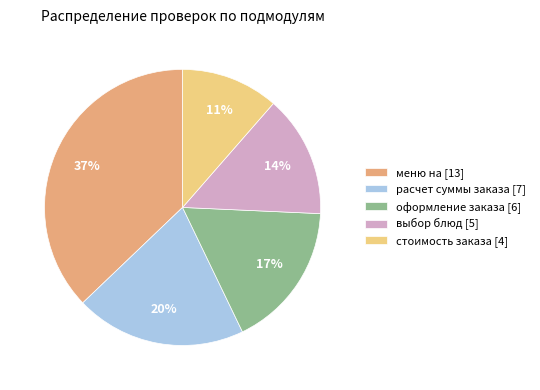

Count the number of slices in the pie.

5